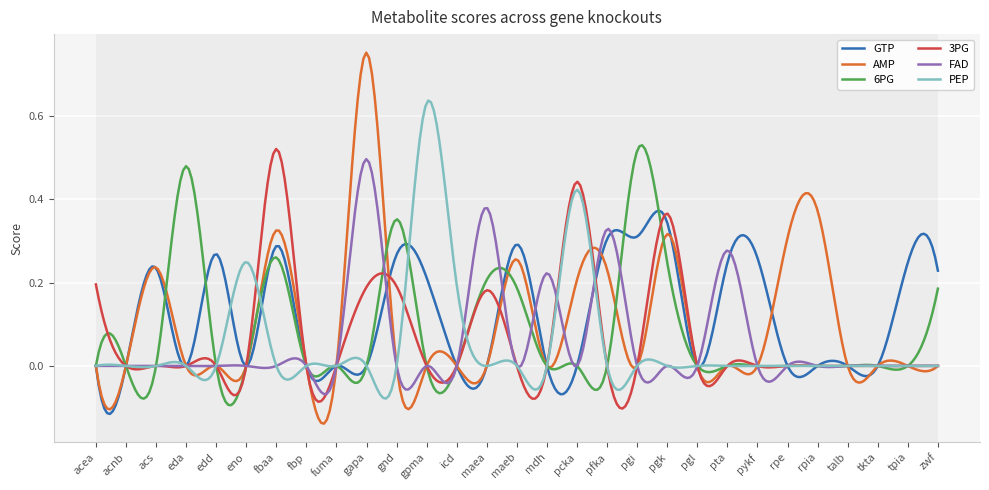

Which series has the largest range (max minus min)?

AMP